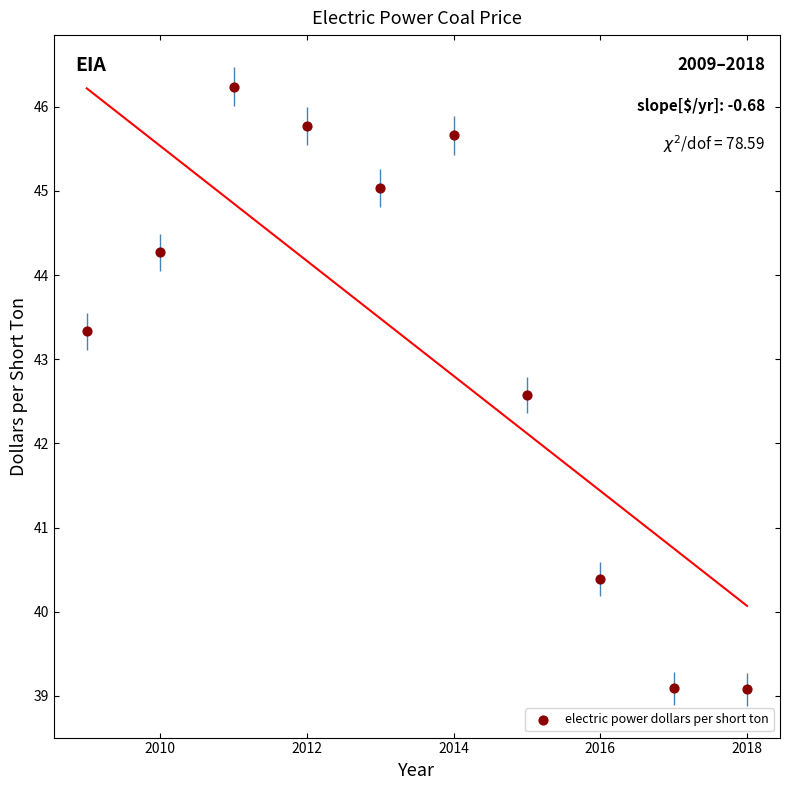

What is the average Y value?

43.1